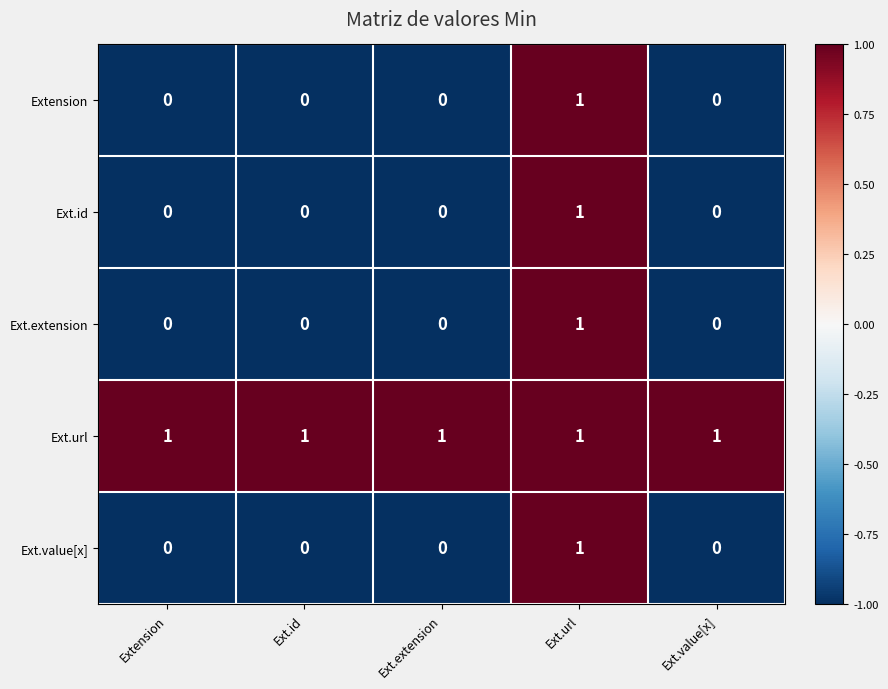

Is it true that Extension equals 0 at Ext.id?

True